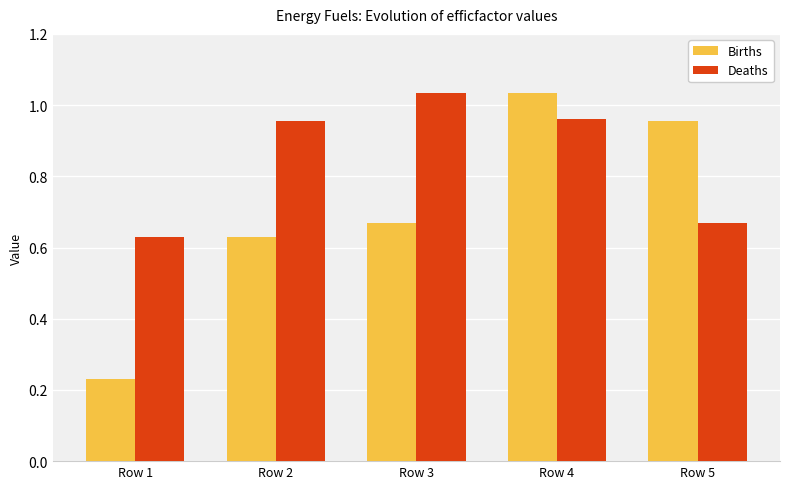

How many distinct data groups are displayed?

2